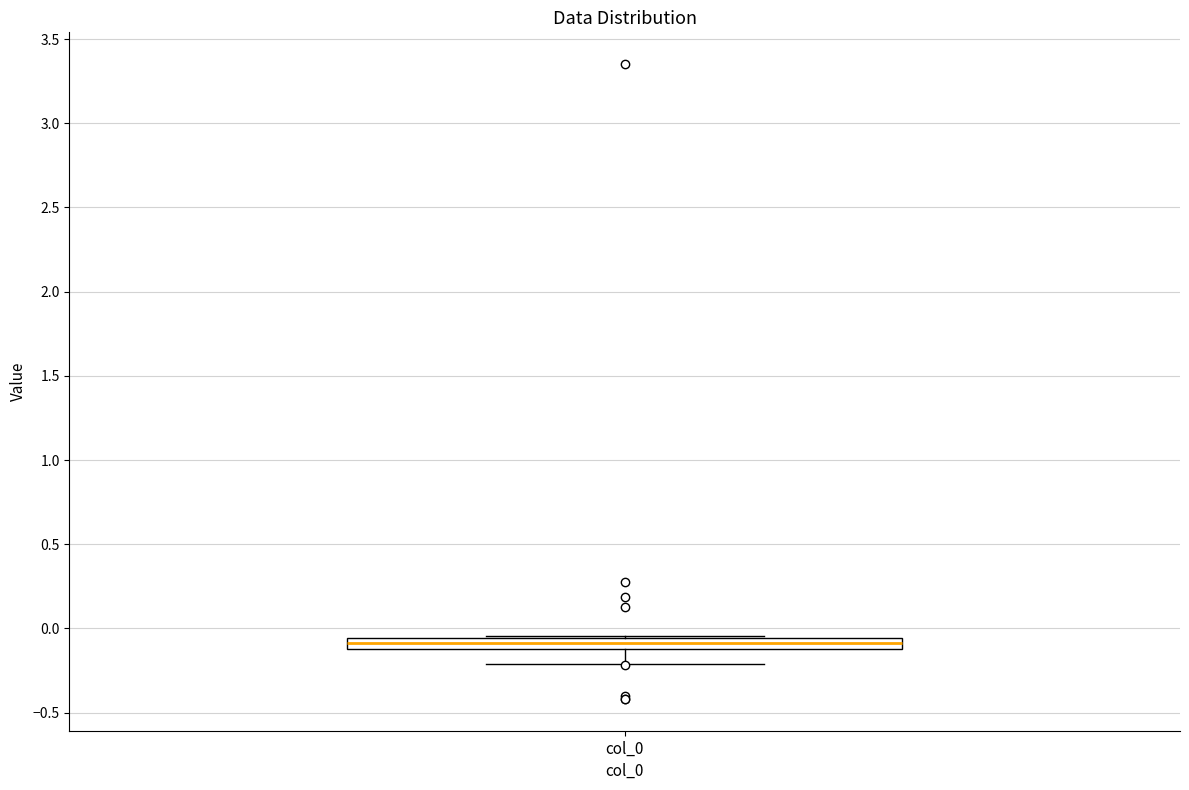

Where is the lower edge of the box for col_0 on the y-axis? The values are not printed on the chart, so give them approximately, as read against the axis.

-0.10